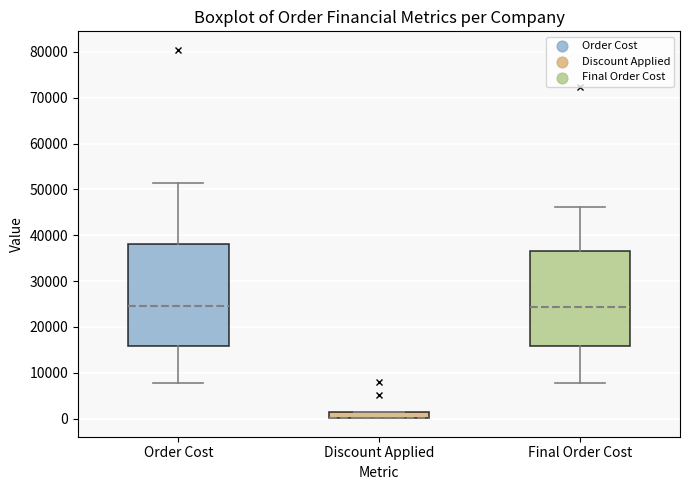

Where is the upper edge of the box for Discount Applied on the y-axis? The values are not printed on the chart, so give them approximately, as read against the axis.

2000